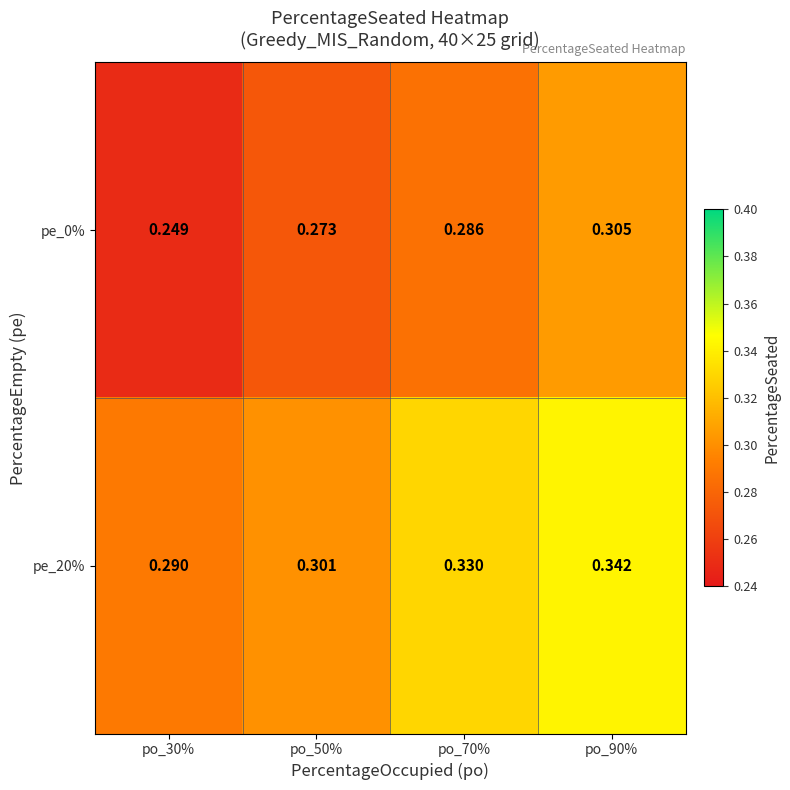

Is the value of pe_20% at po_90% greater than the value of pe_0% at po_90%?

Yes